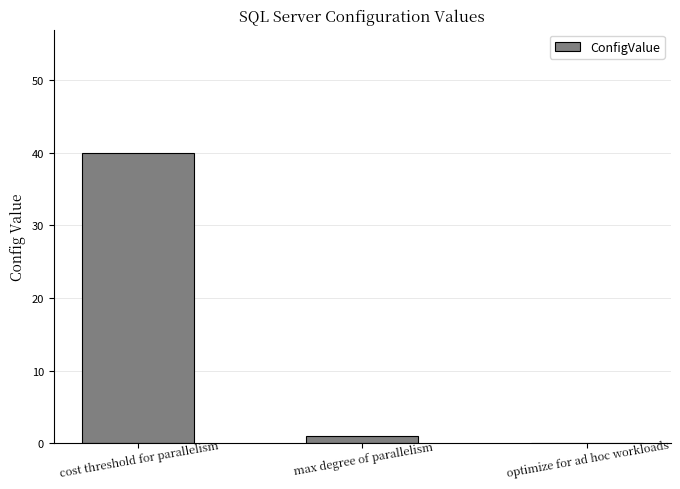

Reading right to left, what are all the values shown in this chart?

0	1	40